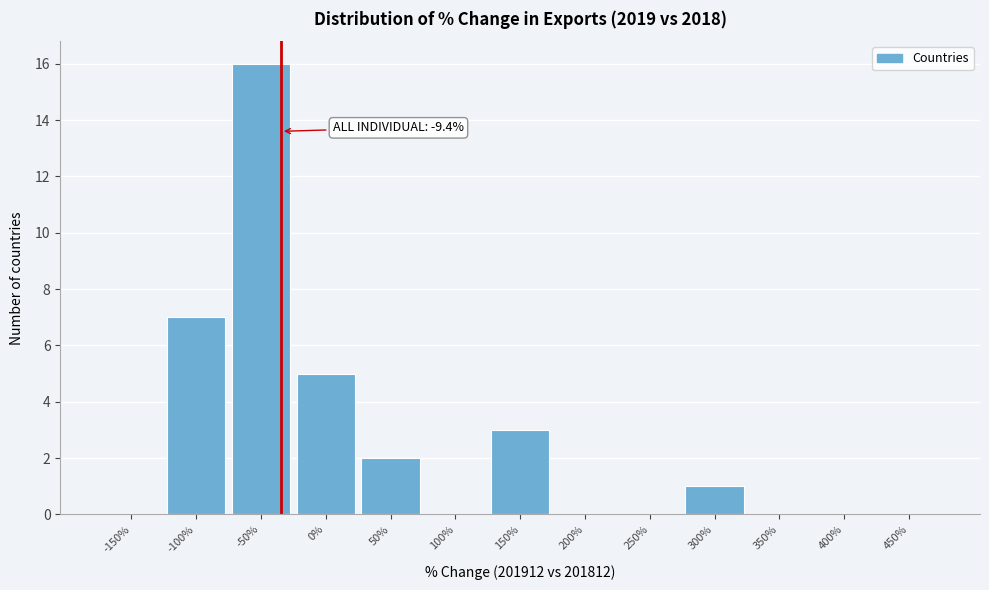

Reading left to right, list all the values displayed in this chart.

-150%=0	-100%=7	-50%=16	0%=5	50%=2	100%=0	150%=3	200%=0	250%=0	300%=1	350%=0	400%=0	450%=0